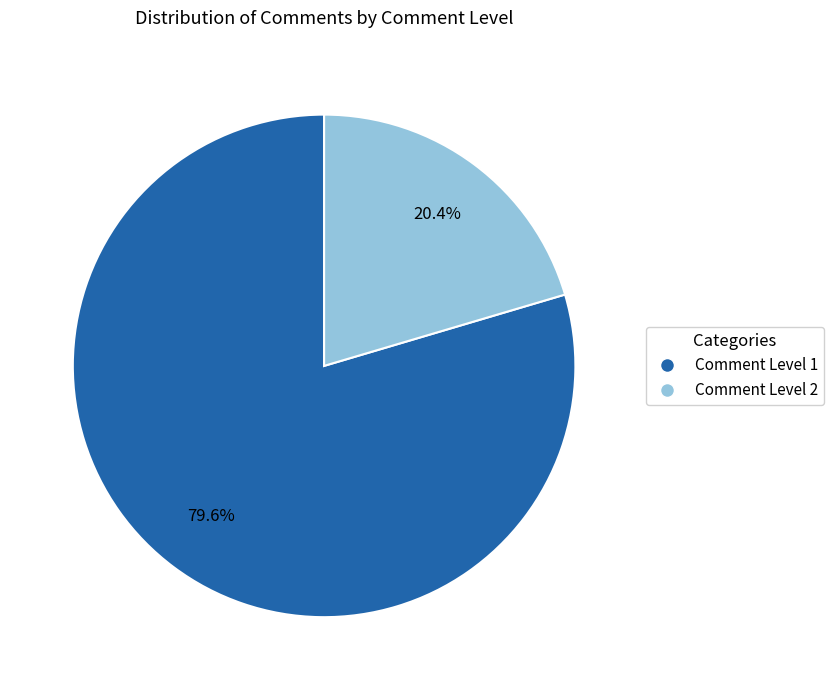

To the nearest percent, what portion does Comment Level 2 represent?

20%